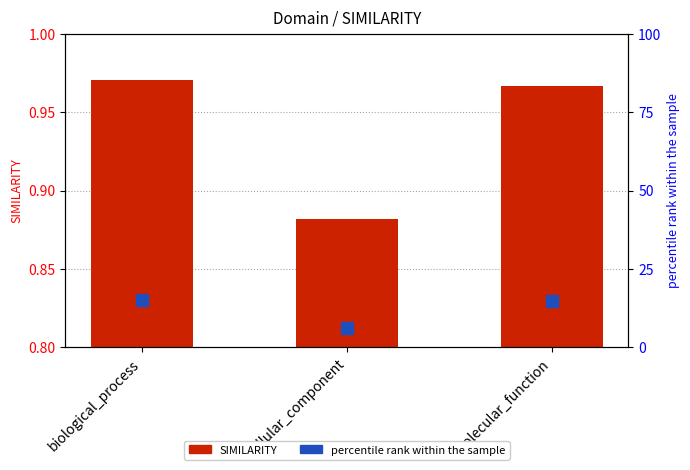

Rank the series by their average value, from highest to lowest.

percentile rank within the sample, SIMILARITY